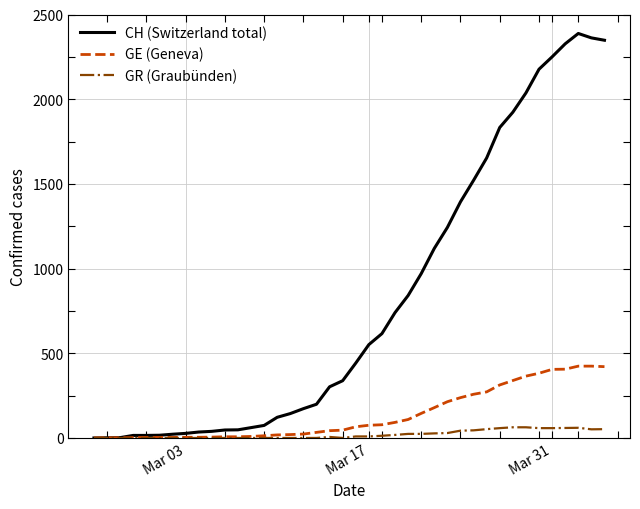

List the series in order of their peak value, highest first.

CH (Switzerland total), GE (Geneva), GR (Graubünden)